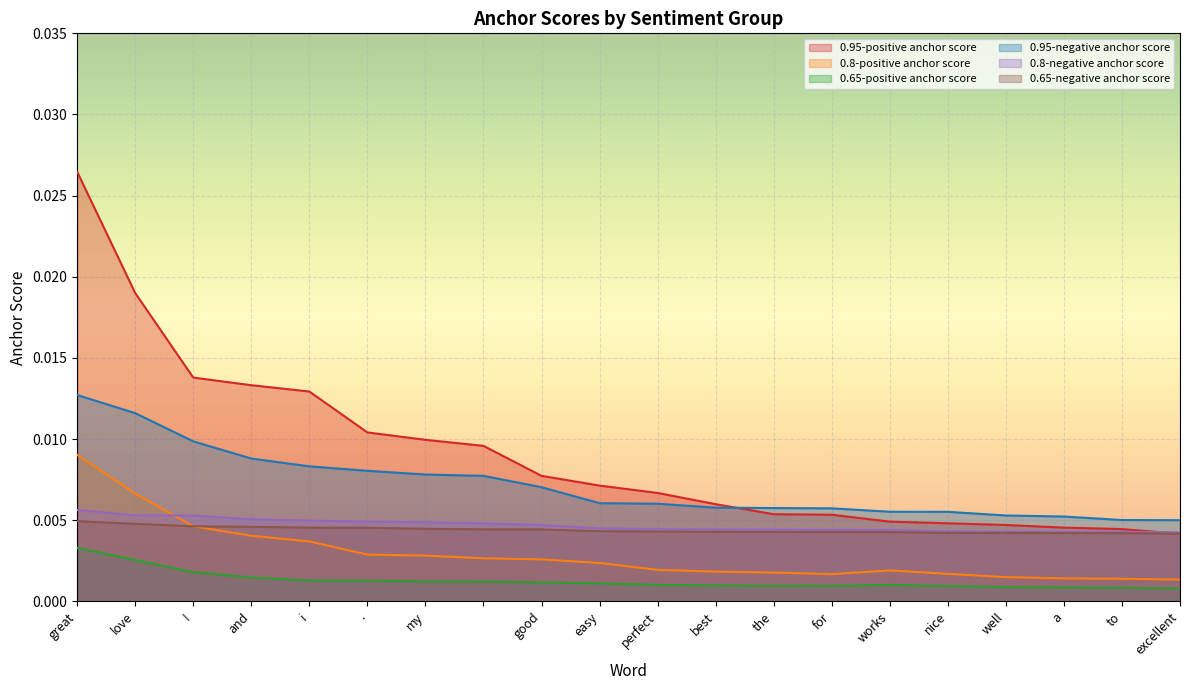

What is the label of the 4th point from the left?

and